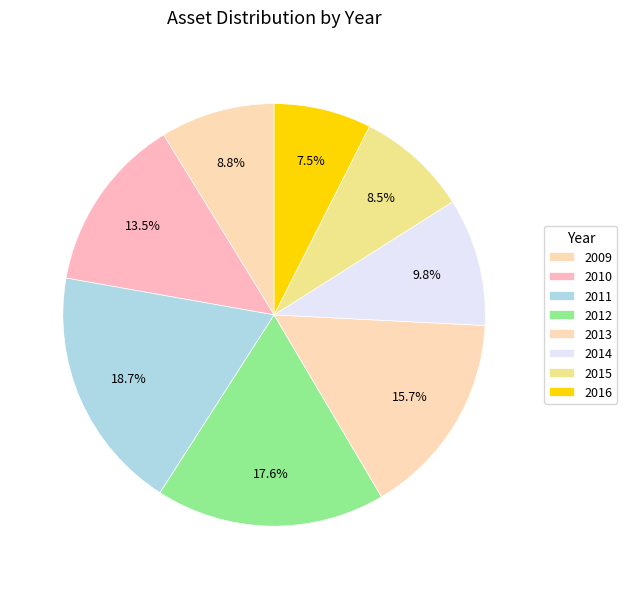

To the nearest percent, what percentage of the pie is 2014?

10%